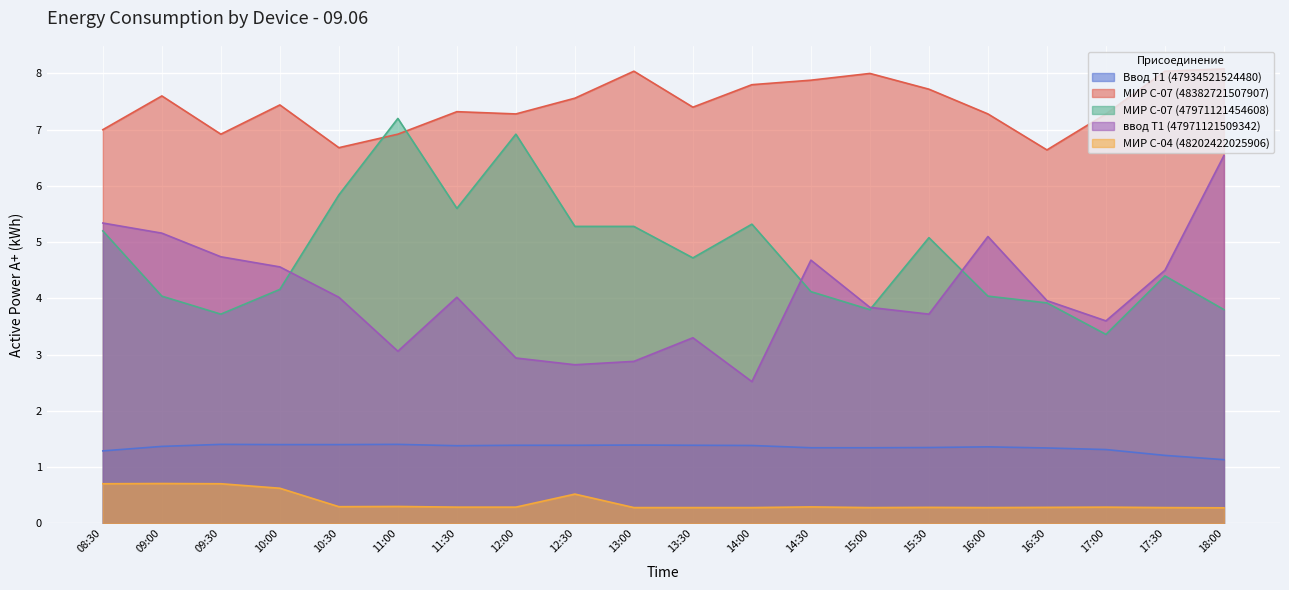

What is the sum of all МИР С-07 (47971121454608) values?

95.8